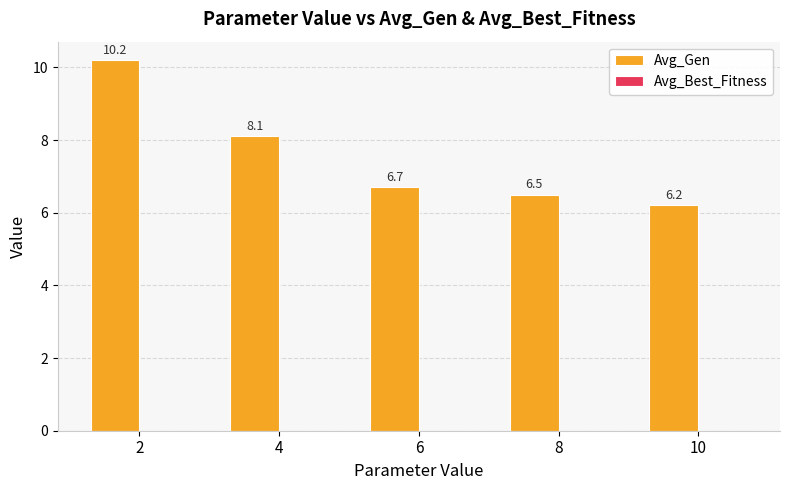

What is the maximum value shown in the chart?

10.2